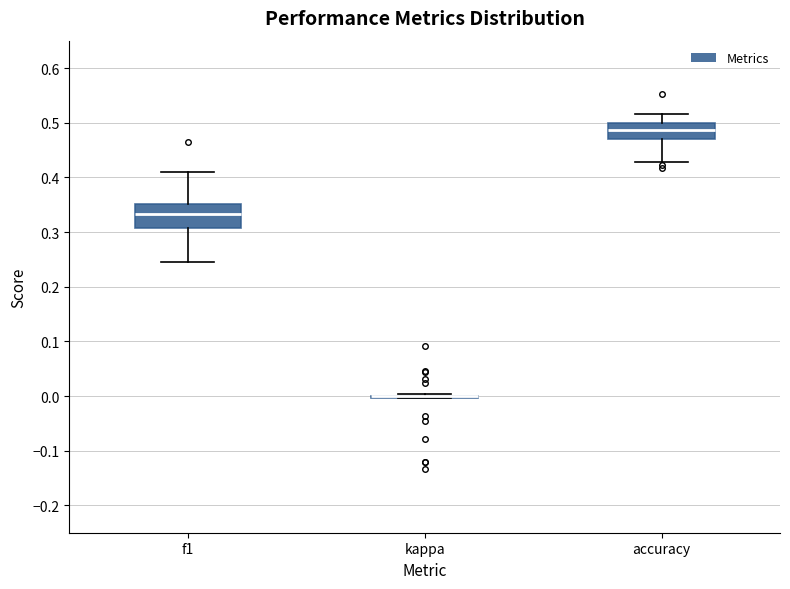

Reading left to right, read every box against the y-axis: the position of its median line, the range the box covers, and the ends of its whiskers. The values are not printed on the chart, so give them approximately, as read against the axis.

f1: median 0.33, box 0.31 to 0.35, whiskers 0.25 to 0.41
kappa: box collapsed to a line at 0.00, whiskers 0.00 to 0.00
accuracy: median 0.49, box 0.47 to 0.50, whiskers 0.43 to 0.52